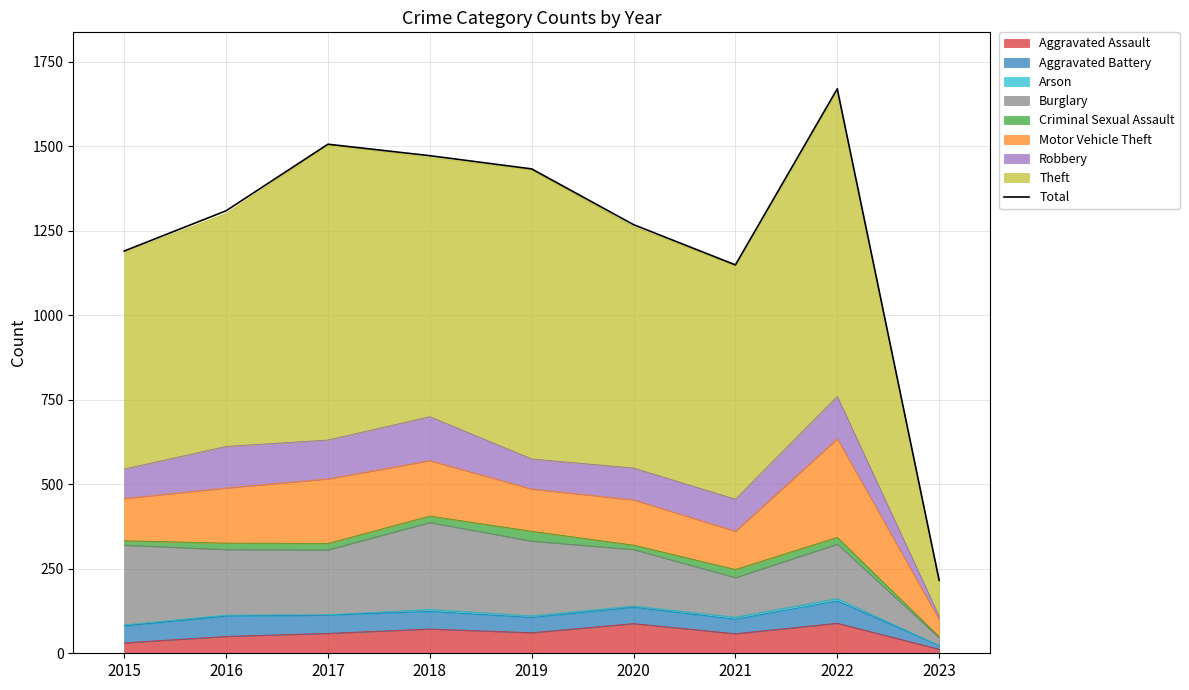

True or false: the data shows 1190 at 2015.

True